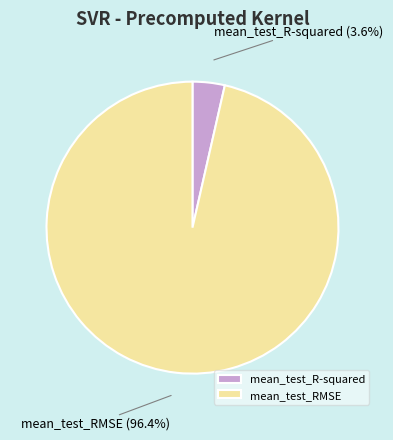

Is mean_test_RMSE the majority of the pie?

Yes